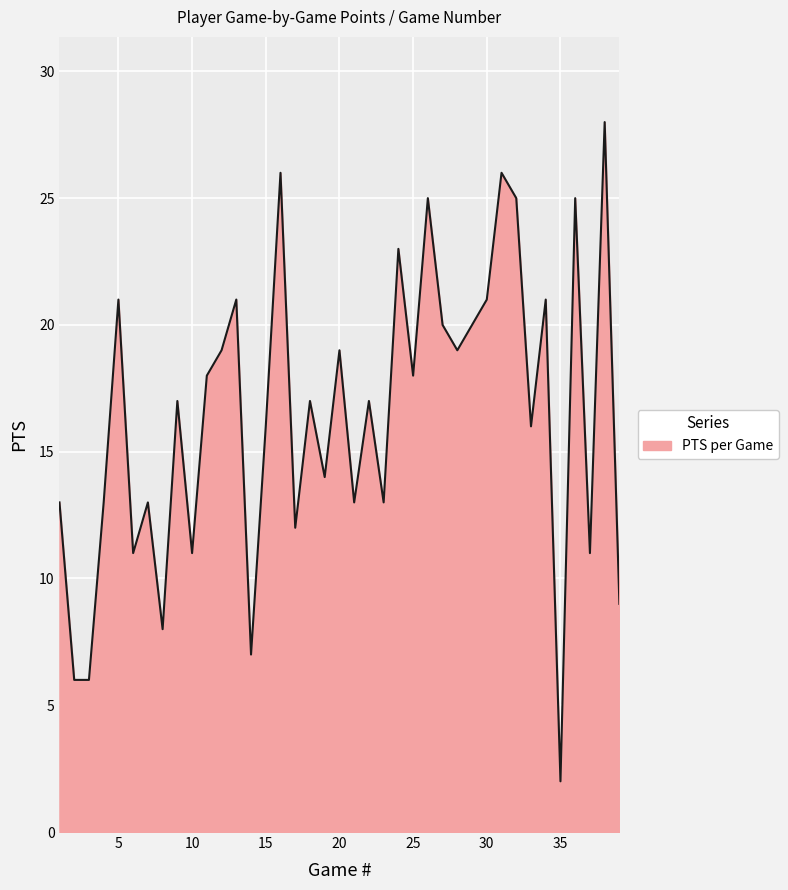

What is the difference between the maximum and minimum values?

26